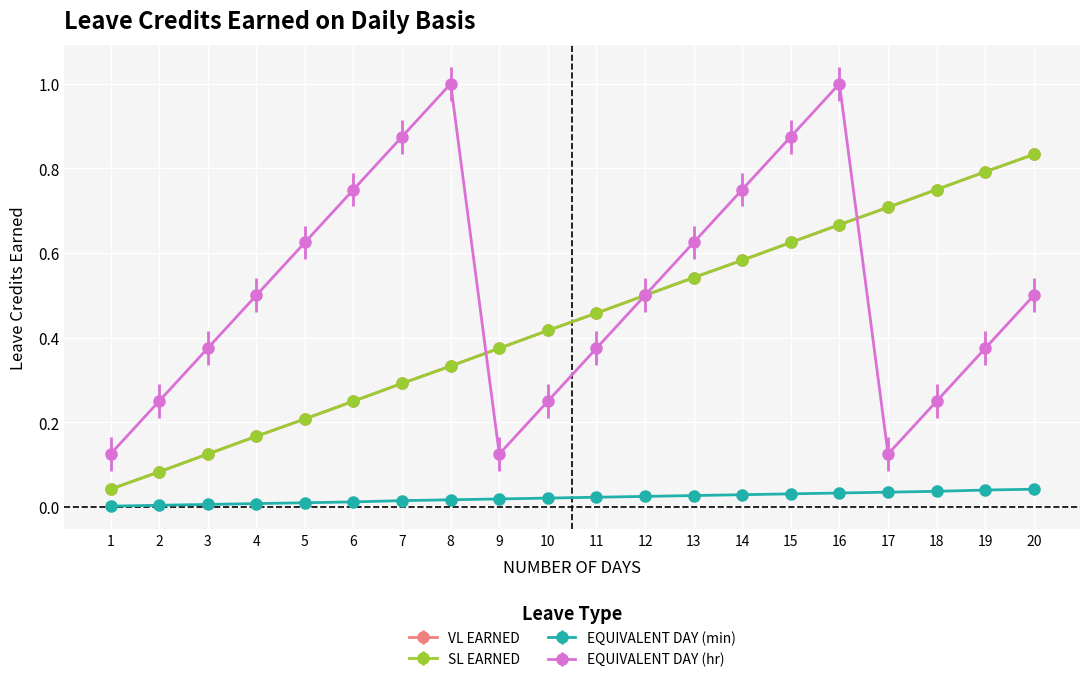

Does the chart have visible grid lines?

Yes